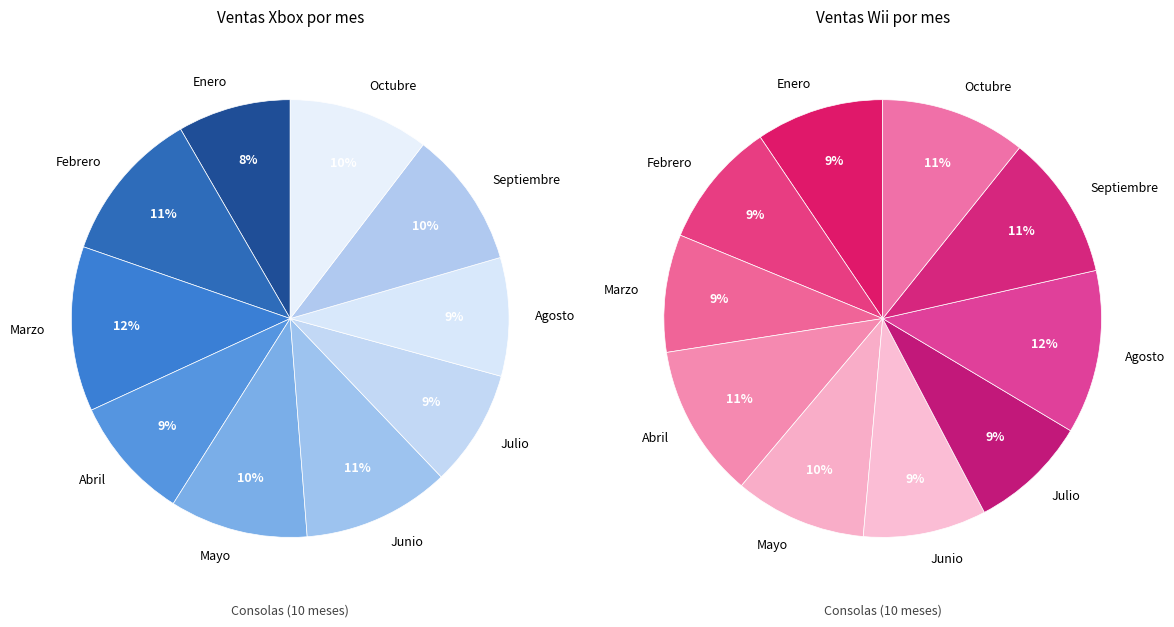

What is the largest slice in the pie chart?

Marzo